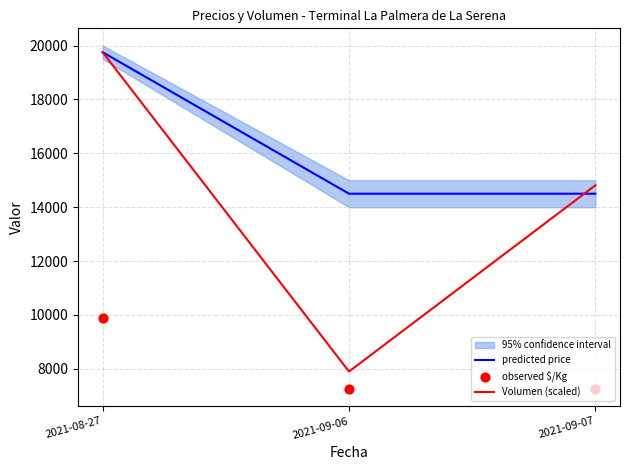

What is the total value across all series at 2021-09-06?

29650.0